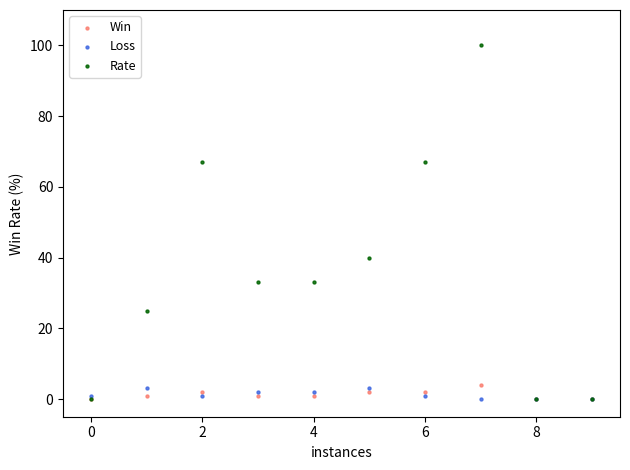

Which series has the widest spread of Y values?

Rate